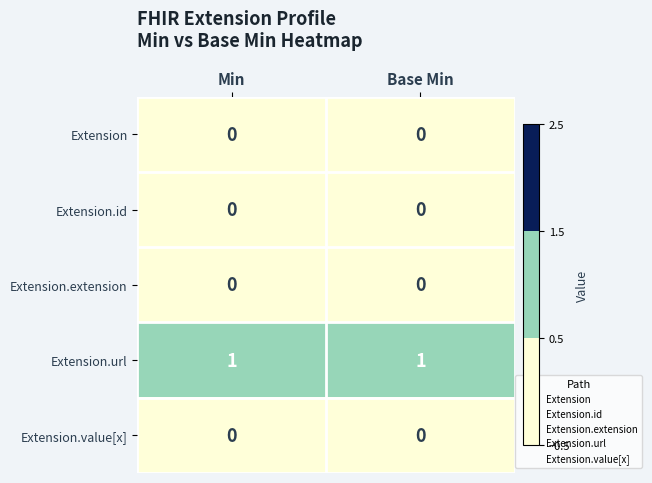

Which series has the largest total across all categories?

Extension.url